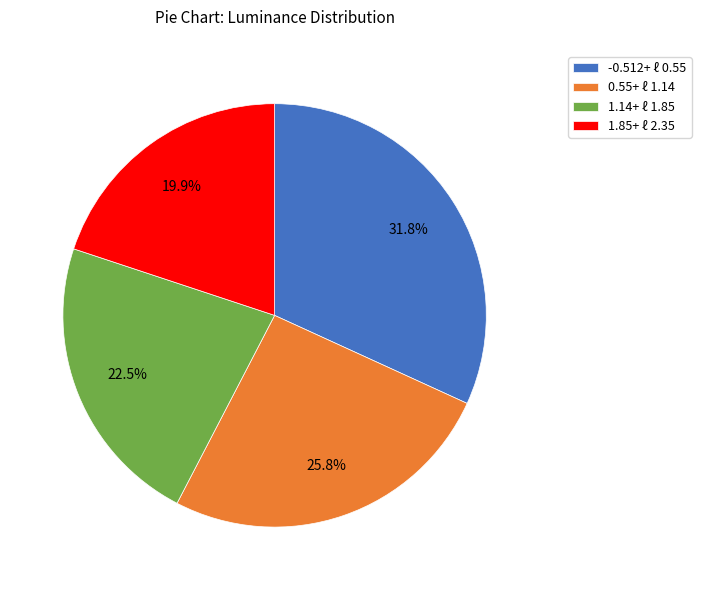

Approximately how many times larger is the value at 1.14+ ℓ 1.85 compared to -0.512+ ℓ 0.55?

0.7